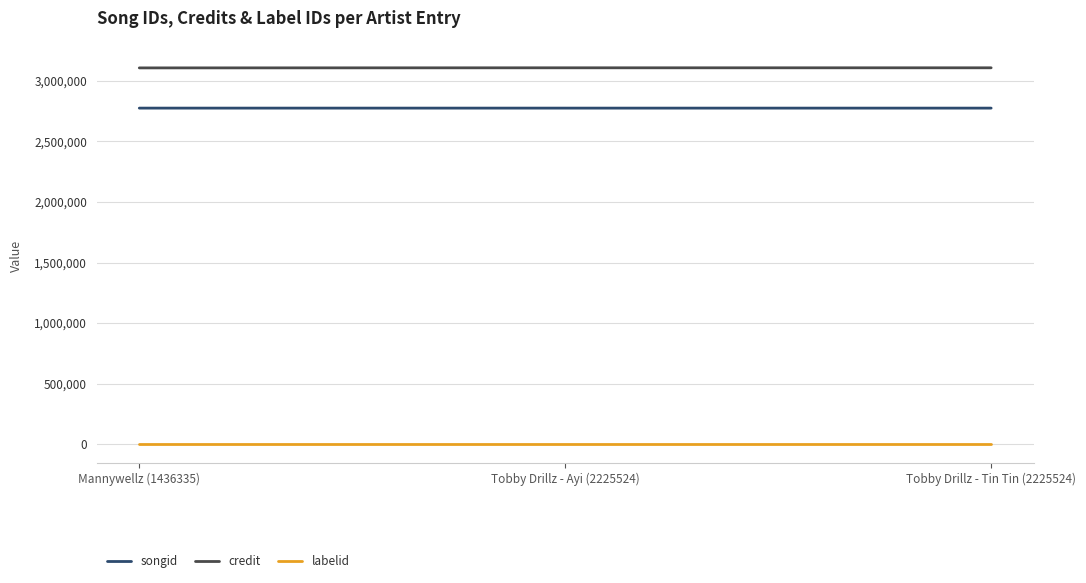

Is it true that credit equals 3107069 at Mannywellz (1436335)?

True